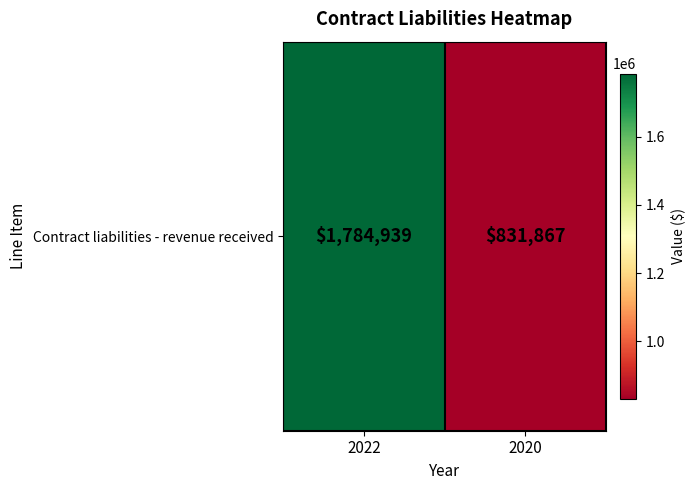

At which category does the chart reach its minimum across all series?

2020